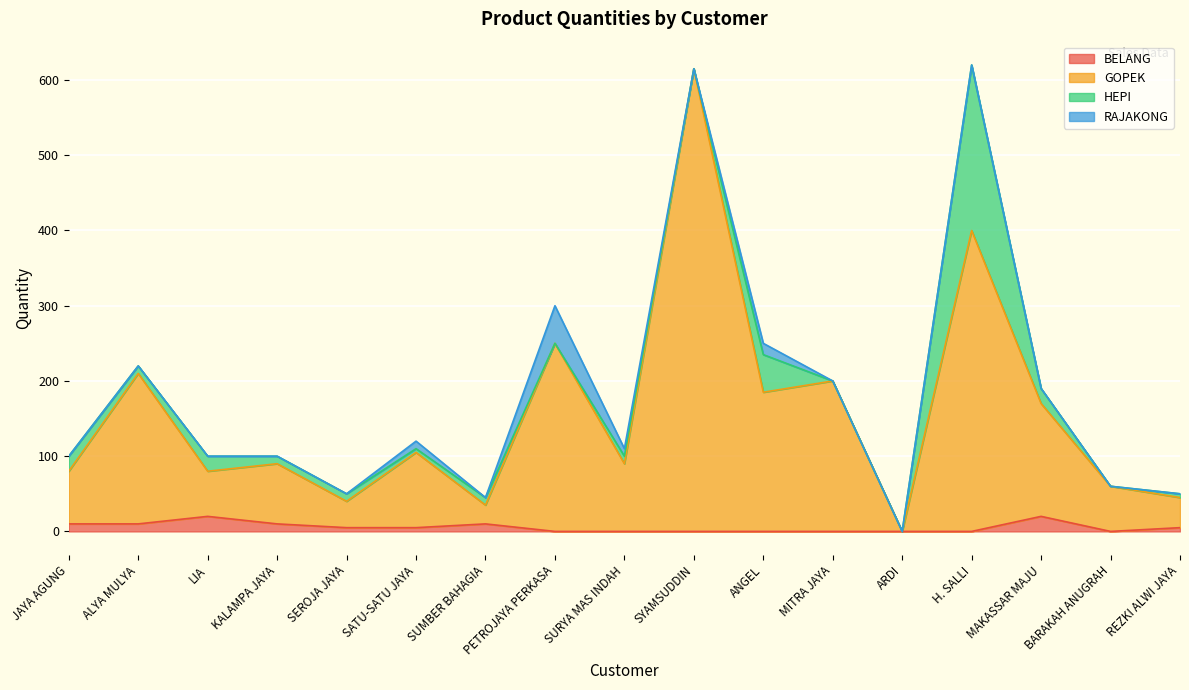

True or false: BELANG has more than 0 interior local peaks.

True